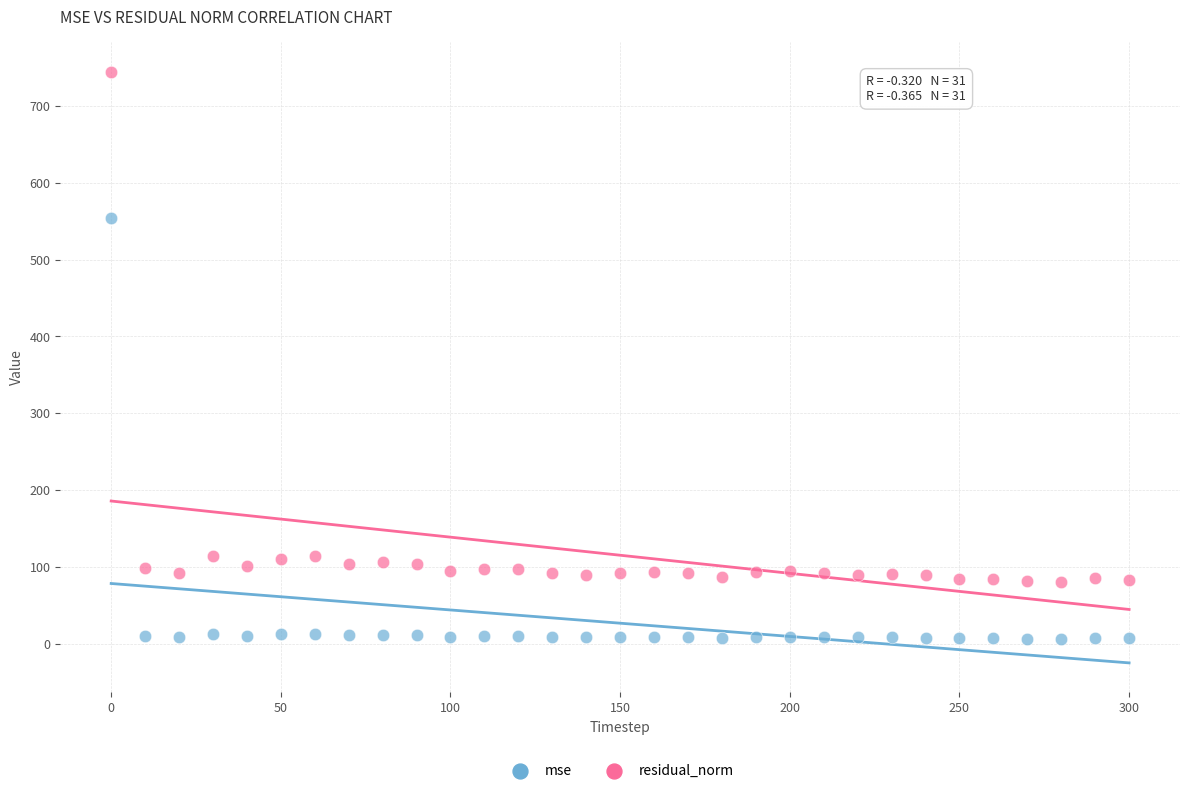

Which series has the widest spread of Y values?

residual_norm